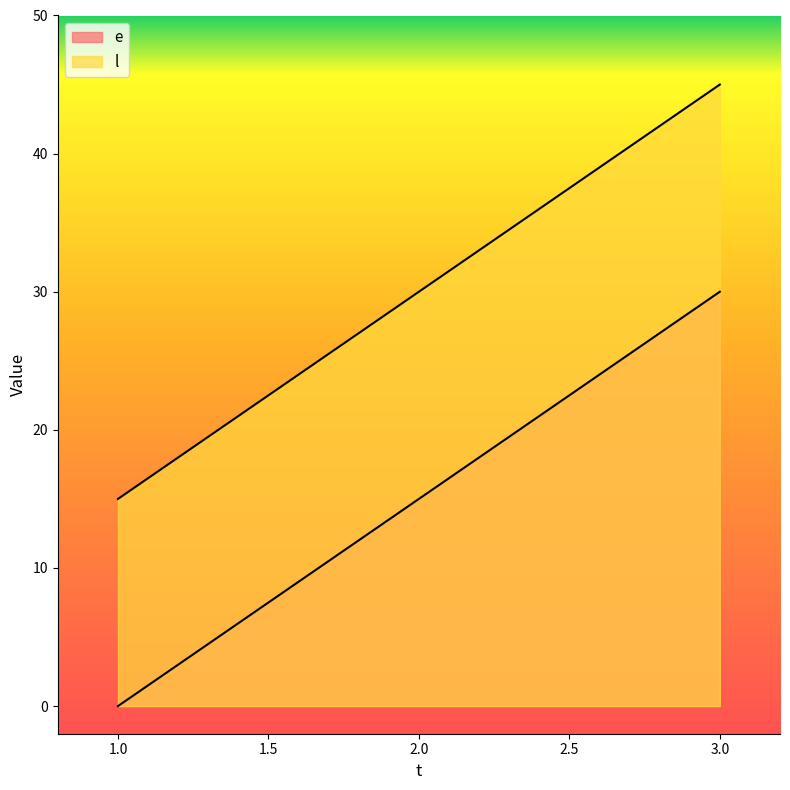

Which has a higher value, 3 or 2?

3